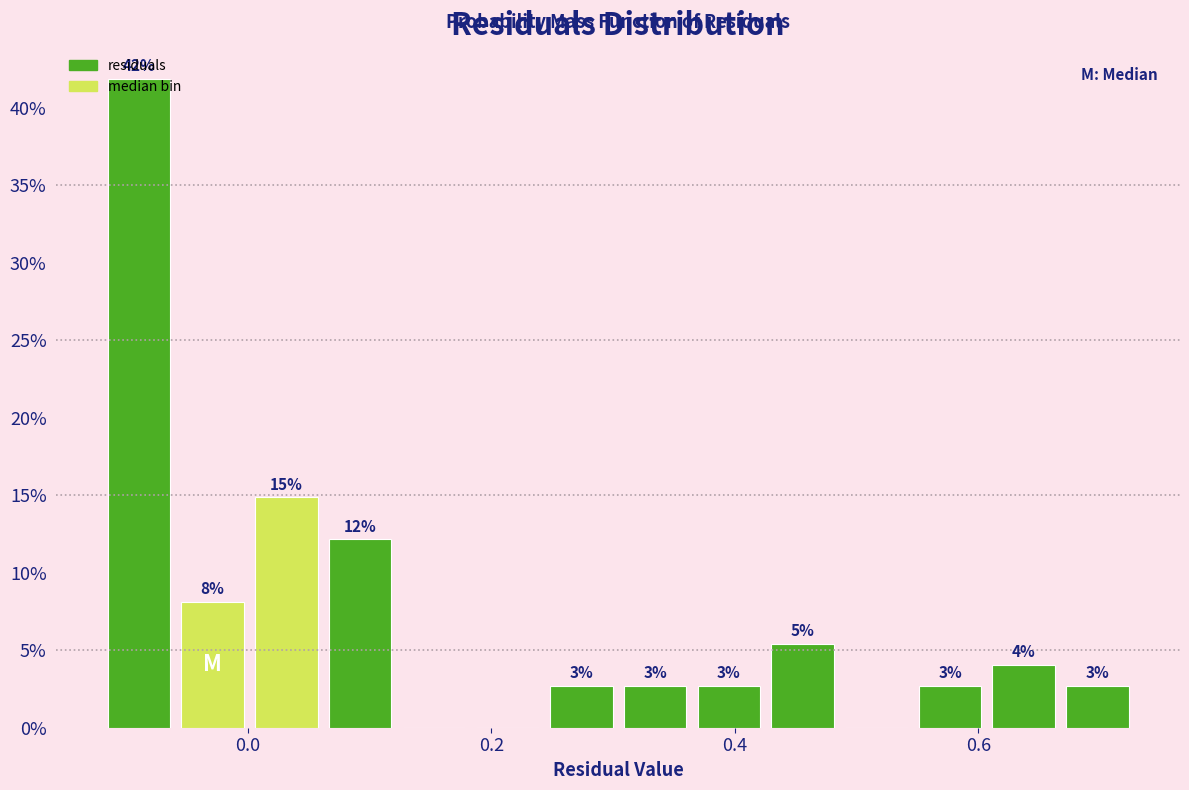

Read against the x-axis, roughly where is the centre of the tallest bar?

-0.08